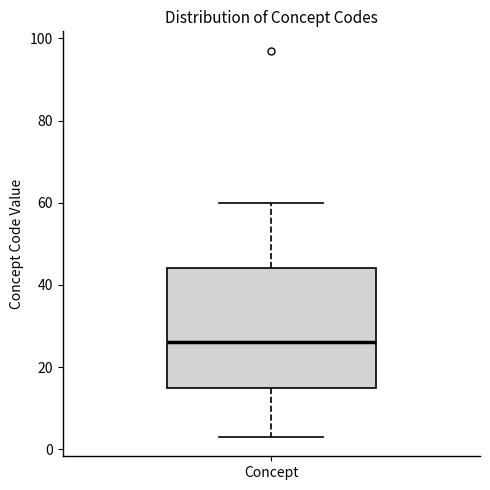

Where does the median line of the box for Concept sit on the y-axis? The values are not printed on the chart, so give them approximately, as read against the axis.

26